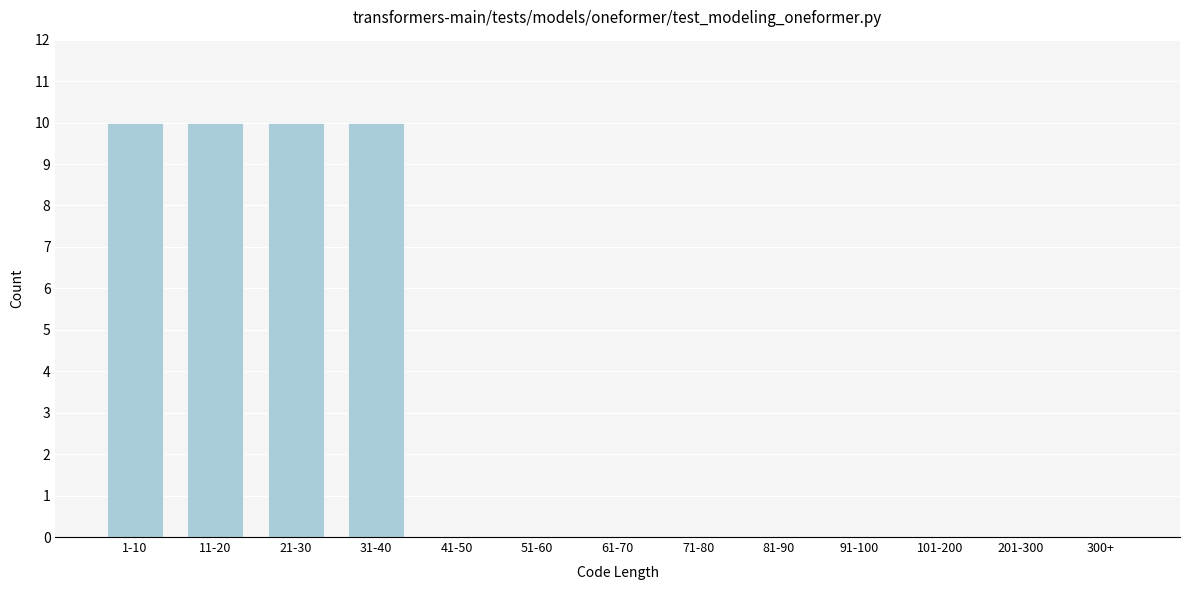

Reading left to right, list all the values displayed in this chart.

1-10=10	11-20=10	21-30=10	31-40=10	41-50=0	51-60=0	61-70=0	71-80=0	81-90=0	91-100=0	101-200=0	201-300=0	300+=0